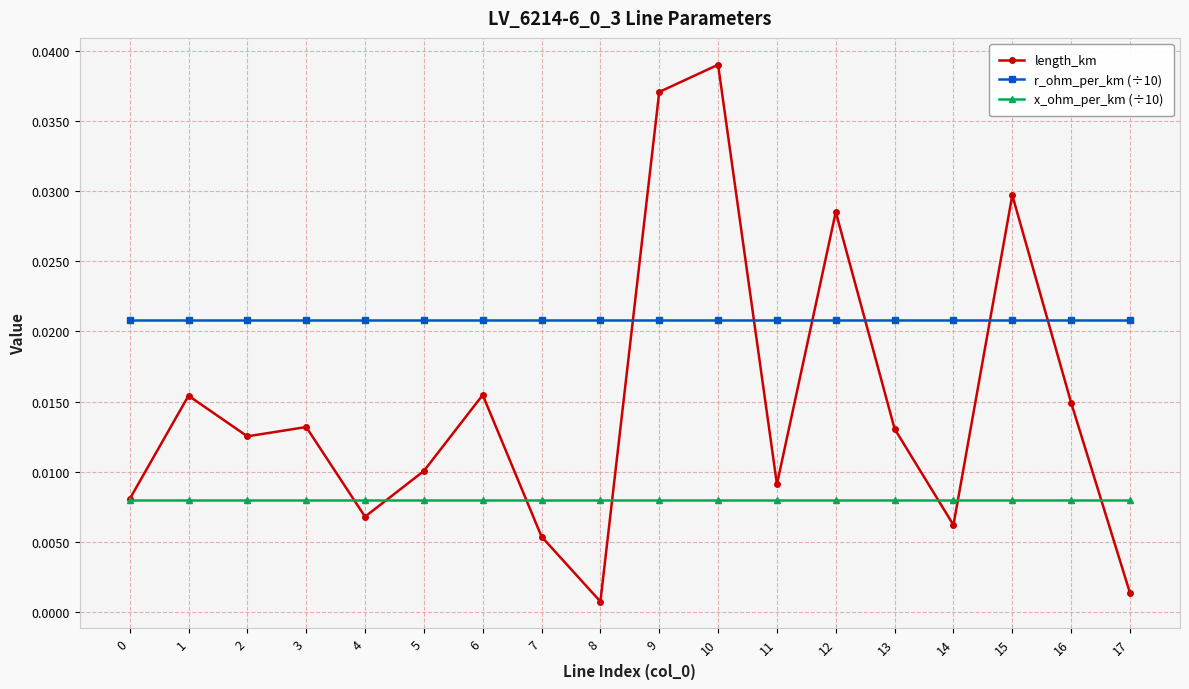

True or false: x_ohm_per_km (÷10) and r_ohm_per_km (÷10) intersect in this chart.

False